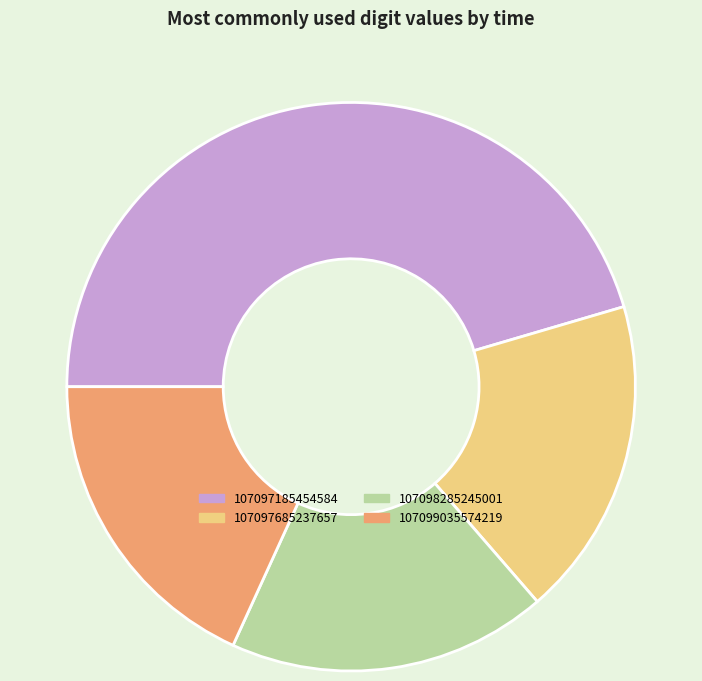

Which has a higher value, 107097185454584 or 107098285245001?

107097185454584